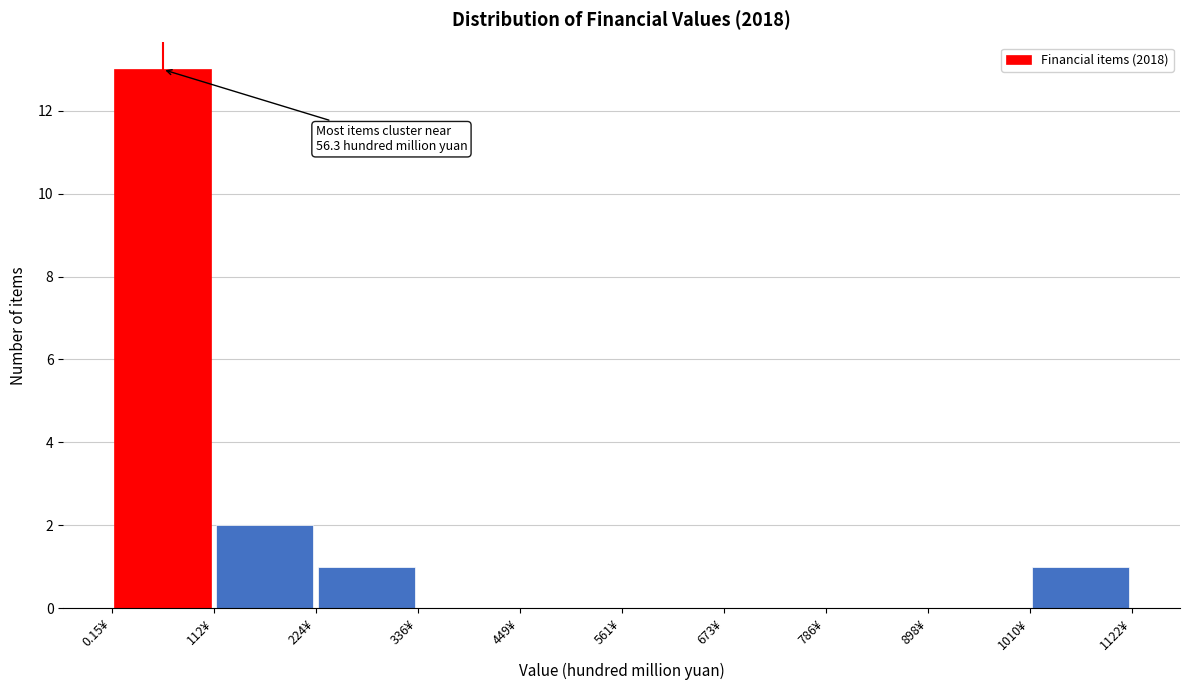

Which range on the x-axis has the tallest bar?

0 to 120